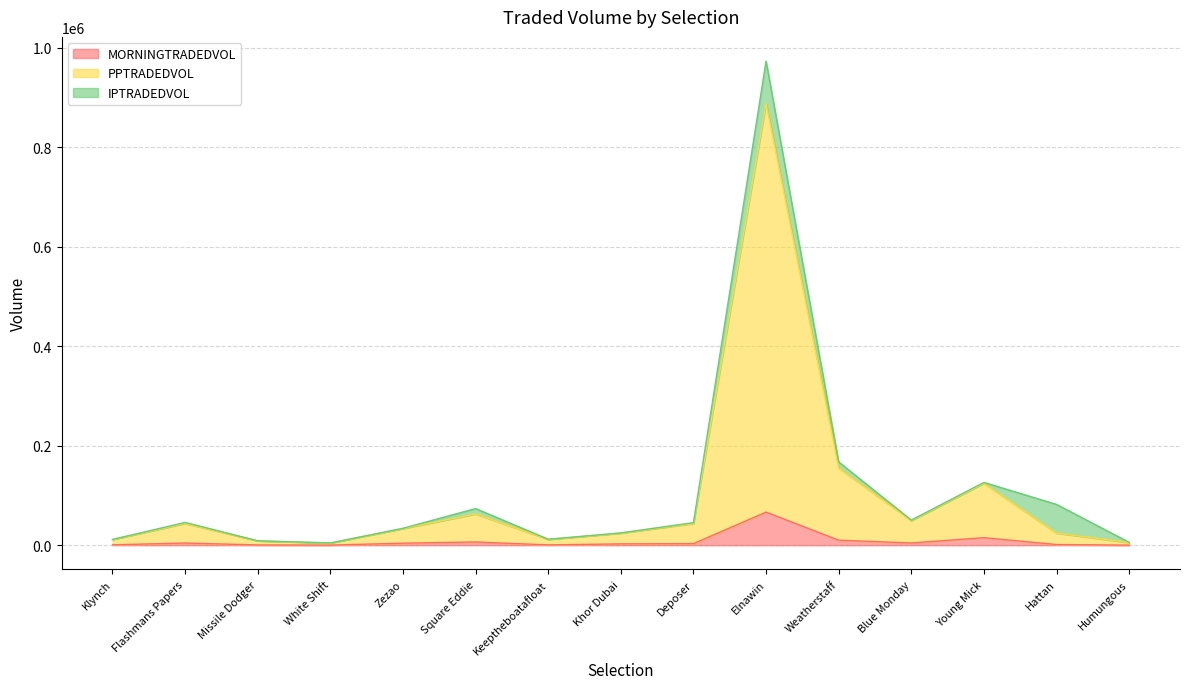

What is the sum of all MORNINGTRADEDVOL values?

121680.1